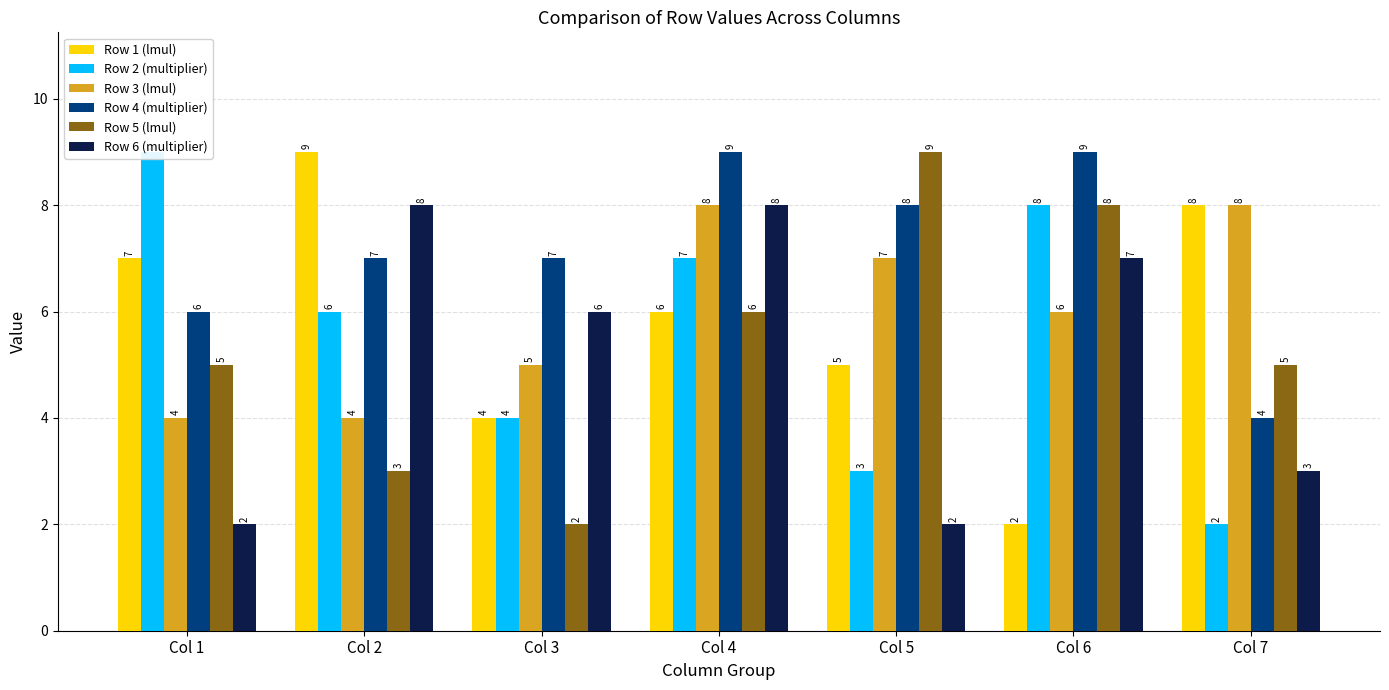

Rank the series at Col 2 from highest to lowest value.

Row 1 (lmul), Row 6 (multiplier), Row 4 (multiplier), Row 2 (multiplier), Row 3 (lmul), Row 5 (lmul)